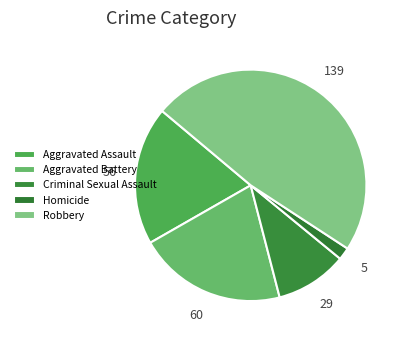

Rank the categories by value from highest to lowest.

Robbery, Aggravated Battery, Aggravated Assault, Criminal Sexual Assault, Homicide